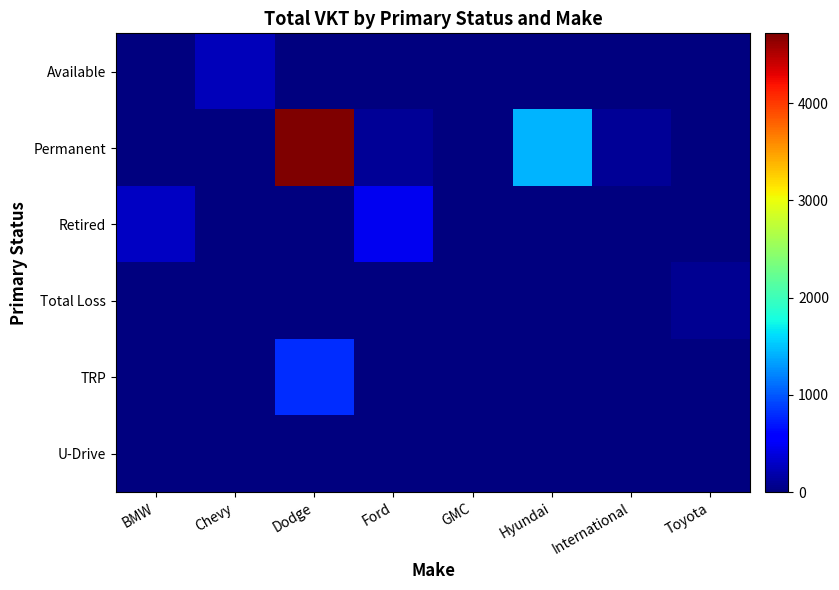

Which series changed the most between BMW and Dodge?

Permanent